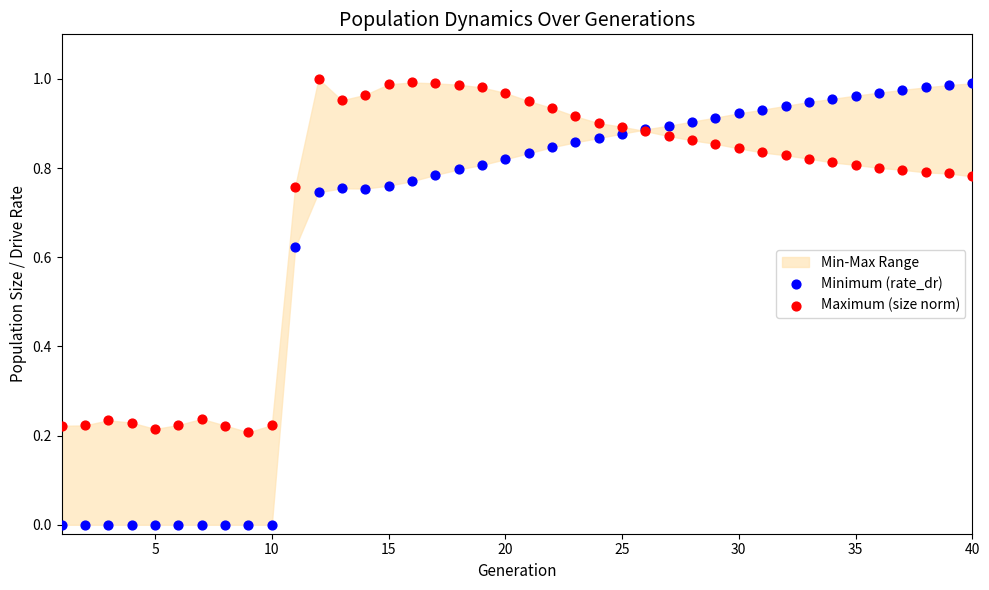

Which series has the largest Y range (max minus min)?

Minimum (rate_dr)